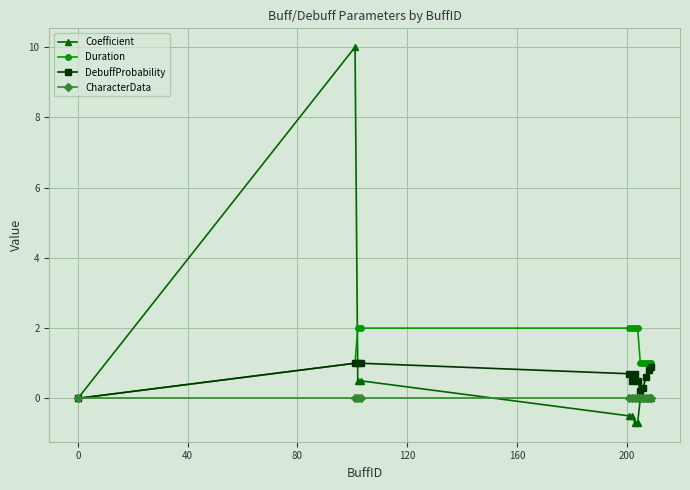

True or false: DebuffProbability has more than 0 interior local peaks.

True